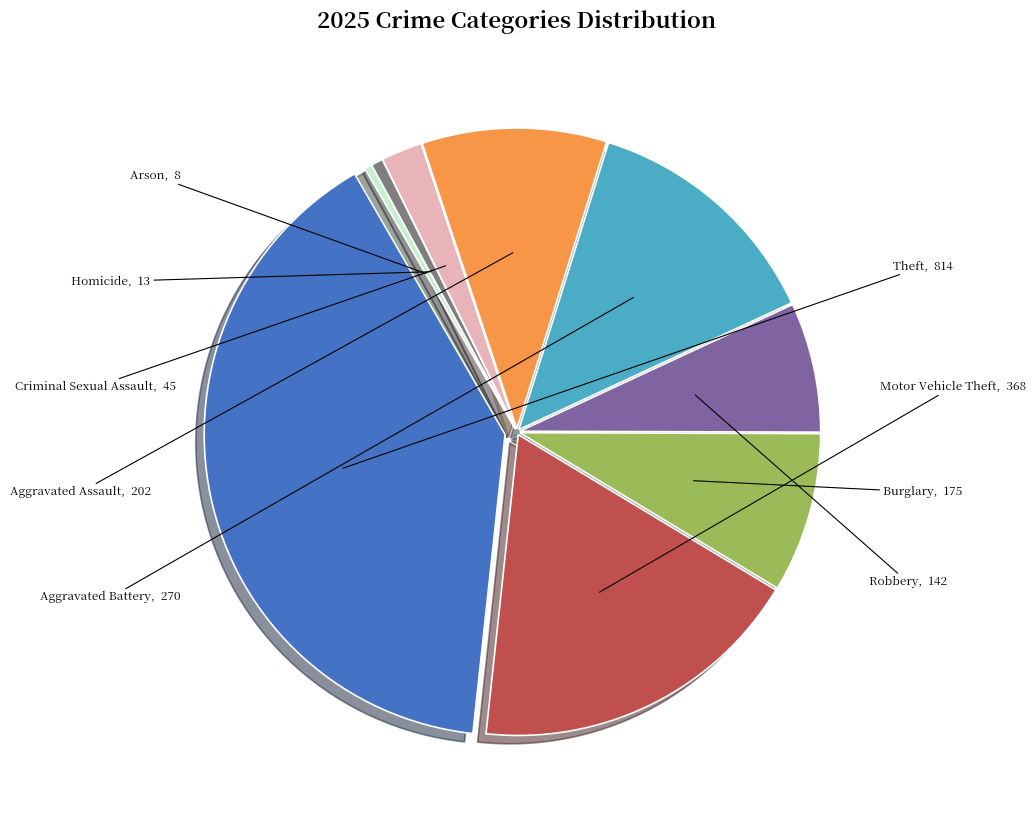

Is the sum of Robbery and Criminal Sexual Assault greater than half?

No